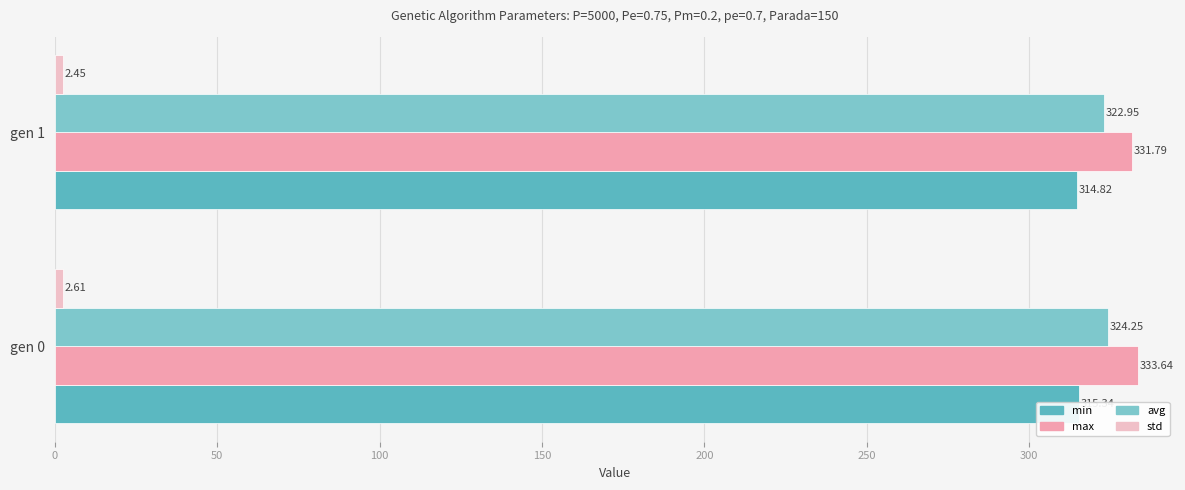

Which series has the largest total across all categories?

max